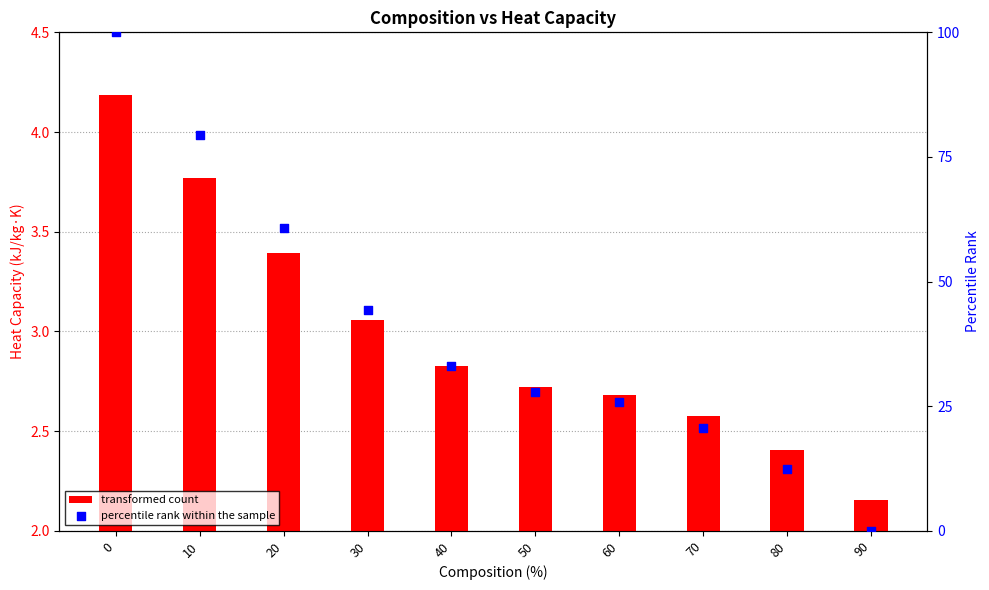

What are all the series names shown in the legend?

transformed count, percentile rank within the sample